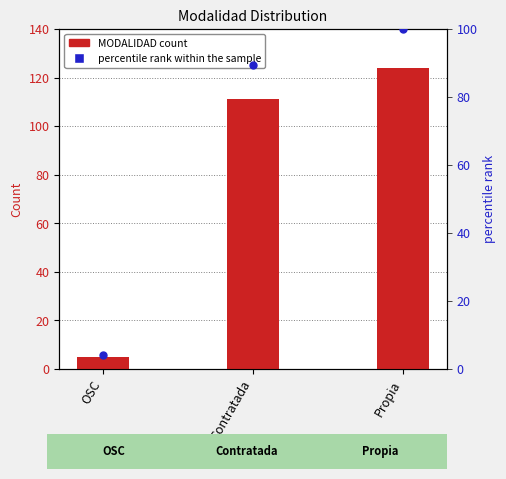

Which series has the largest total across all categories?

MODALIDAD